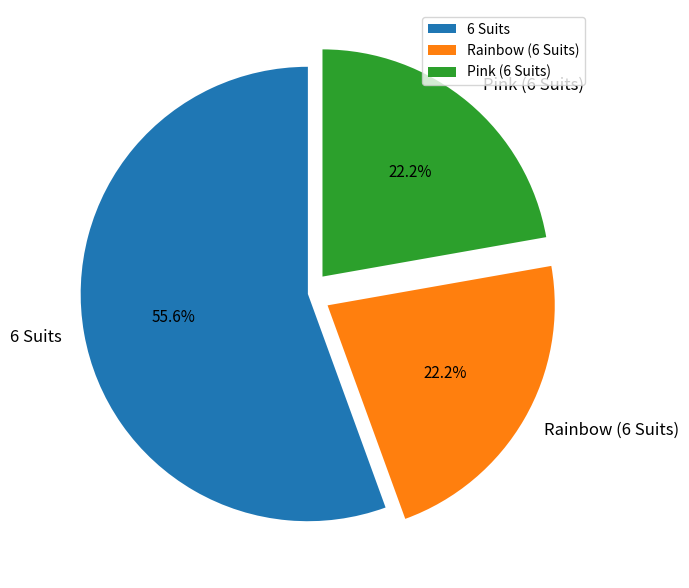

Which has a higher value, Pink (6 Suits) or 6 Suits?

6 Suits